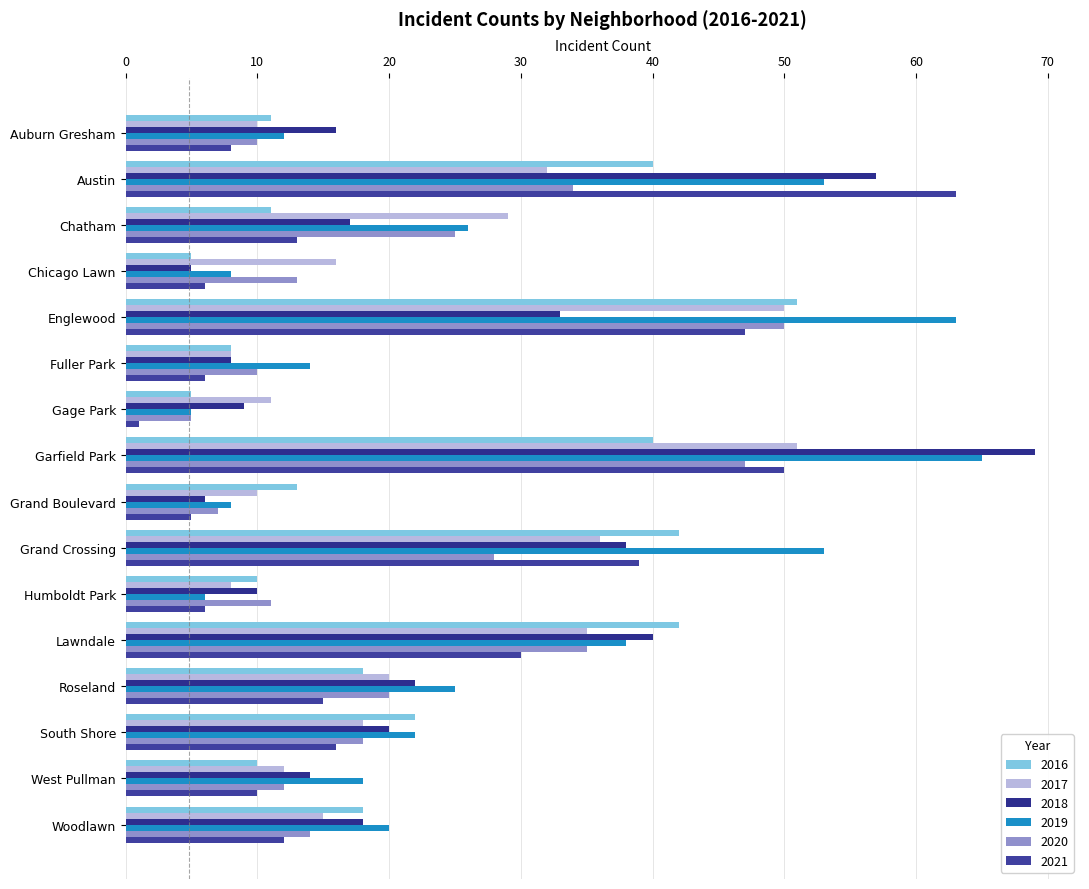

Reading left to right, extract all data points from this chart.

2017: Auburn Gresham=10	Austin=32	Chatham=29	Chicago Lawn=16	Englewood=50	Fuller Park=8	Gage Park=11	Garfield Park=51	Grand Boulevard=10	Grand Crossing=36	Humboldt Park=8	Lawndale=35	Roseland=20	South Shore=18	West Pullman=12	Woodlawn=15
2018: Auburn Gresham=16	Austin=57	Chatham=17	Chicago Lawn=5	Englewood=33	Fuller Park=8	Gage Park=9	Garfield Park=69	Grand Boulevard=6	Grand Crossing=38	Humboldt Park=10	Lawndale=40	Roseland=22	South Shore=20	West Pullman=14	Woodlawn=18
2021: Auburn Gresham=8	Austin=63	Chatham=13	Chicago Lawn=6	Englewood=47	Fuller Park=6	Gage Park=1	Garfield Park=50	Grand Boulevard=5	Grand Crossing=39	Humboldt Park=6	Lawndale=30	Roseland=15	South Shore=16	West Pullman=10	Woodlawn=12
2019: Auburn Gresham=12	Austin=53	Chatham=26	Chicago Lawn=8	Englewood=63	Fuller Park=14	Gage Park=5	Garfield Park=65	Grand Boulevard=8	Grand Crossing=53	Humboldt Park=6	Lawndale=38	Roseland=25	South Shore=22	West Pullman=18	Woodlawn=20
2016: Auburn Gresham=11	Austin=40	Chatham=11	Chicago Lawn=5	Englewood=51	Fuller Park=8	Gage Park=5	Garfield Park=40	Grand Boulevard=13	Grand Crossing=42	Humboldt Park=10	Lawndale=42	Roseland=18	South Shore=22	West Pullman=10	Woodlawn=18
2020: Auburn Gresham=10	Austin=34	Chatham=25	Chicago Lawn=13	Englewood=50	Fuller Park=10	Gage Park=5	Garfield Park=47	Grand Boulevard=7	Grand Crossing=28	Humboldt Park=11	Lawndale=35	Roseland=20	South Shore=18	West Pullman=12	Woodlawn=14